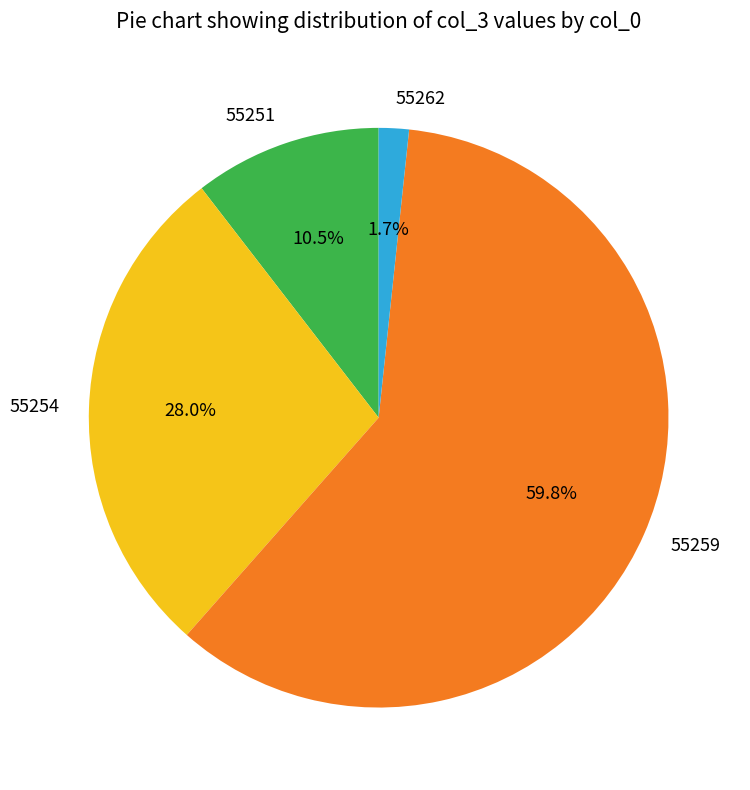

What is the ratio of the value at 55254 to the value at 55251?

2.7